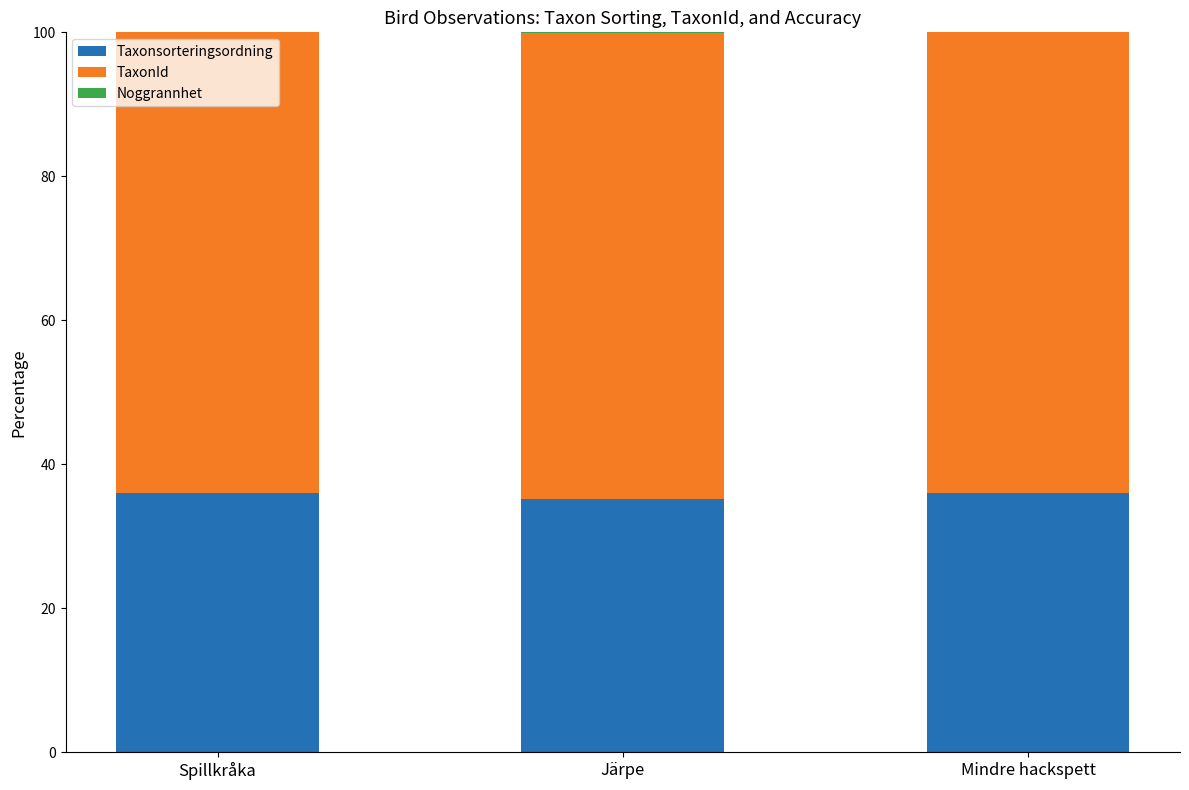

Read the Taxonsorteringsordning value at Järpe.

35.1